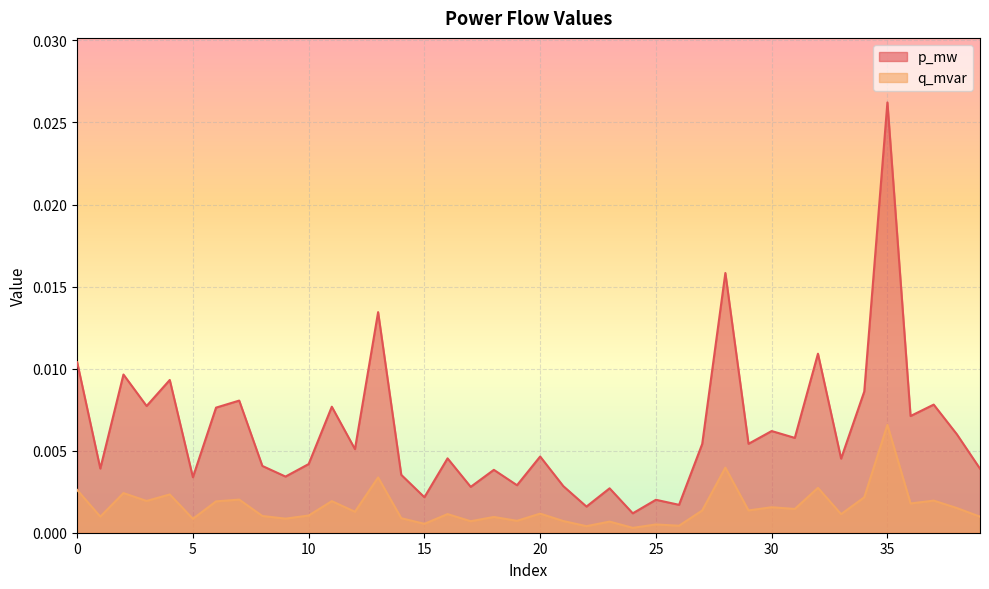

List the series in order of their peak value, highest first.

p_mw, q_mvar